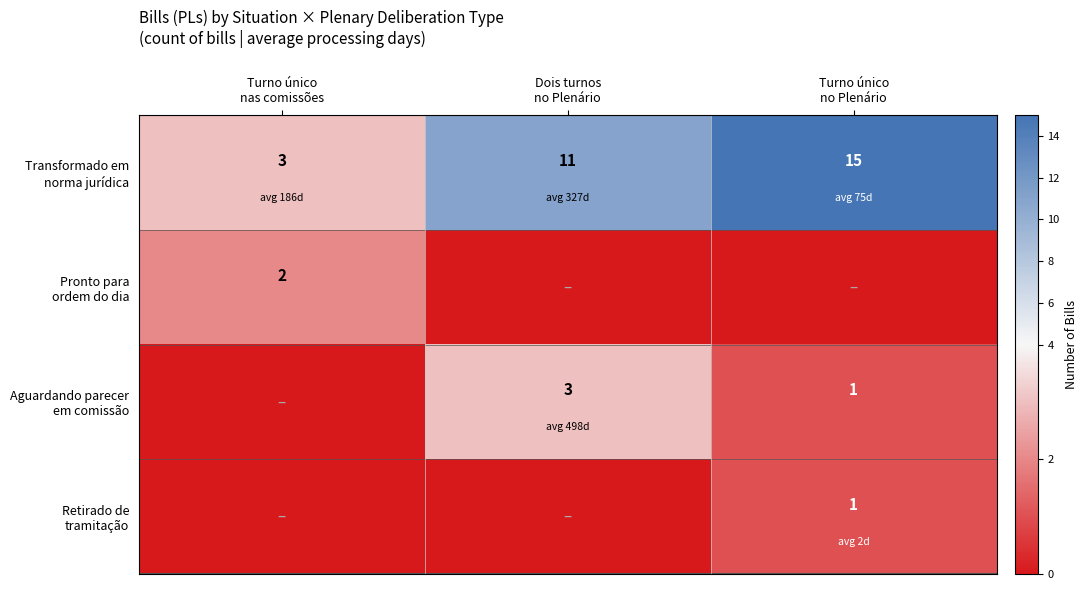

How many categories are shown in the chart?

3